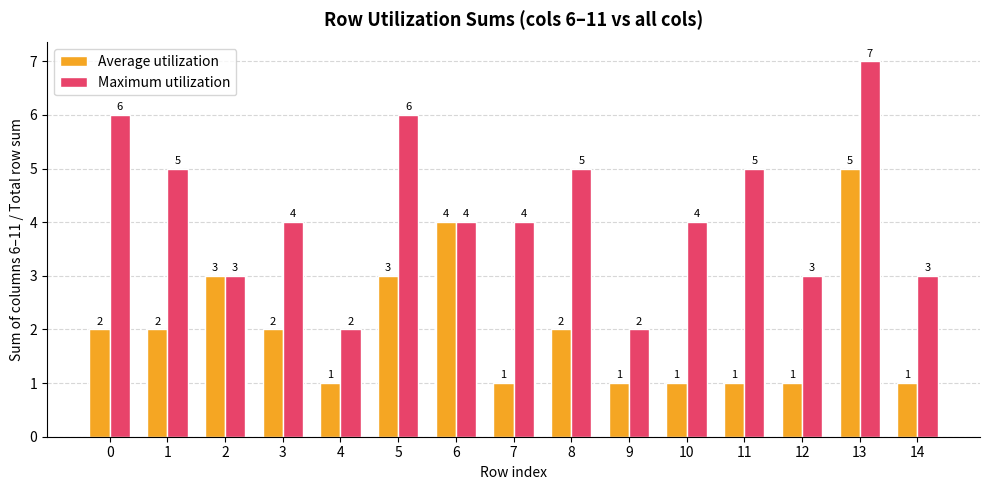

Count the Average utilization values in the range 1 to 3.

13